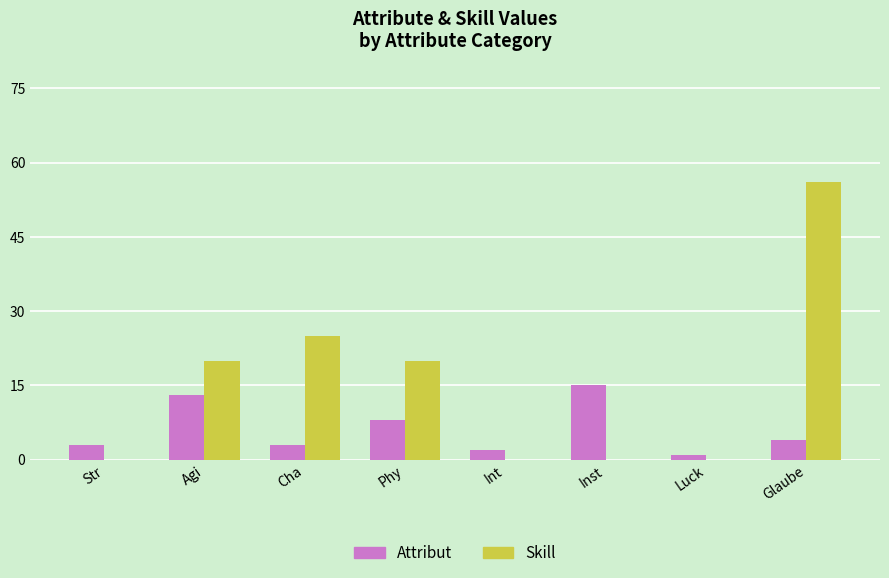

What is the spread (max minus min) of values at Str?

3